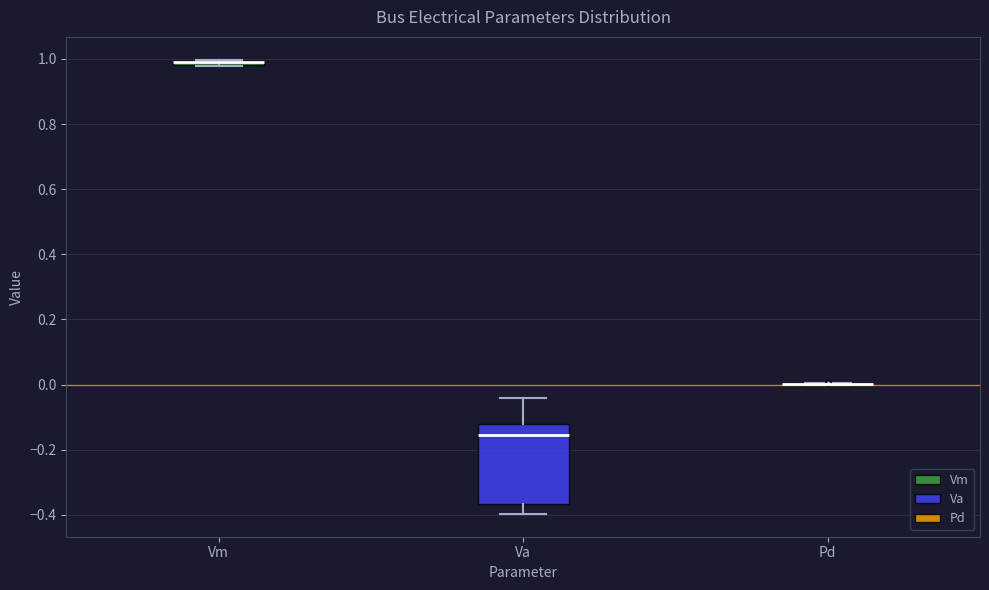

Where is the lower edge of the box for Vm on the y-axis? The values are not printed on the chart, so give them approximately, as read against the axis.

0.98